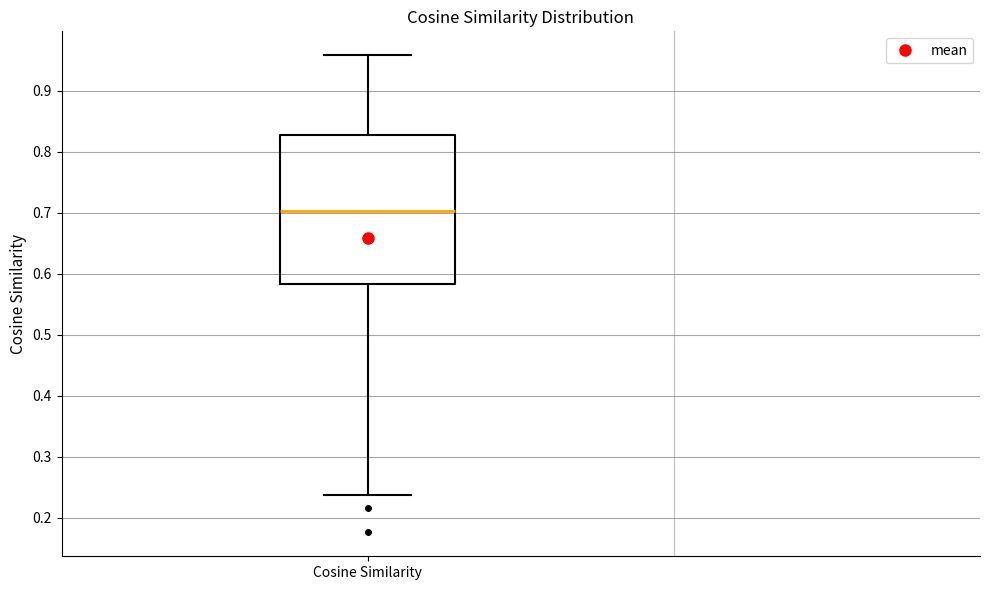

Where does the upper whisker of the box for Cosine Similarity end on the y-axis? The values are not printed on the chart, so give them approximately, as read against the axis.

0.96